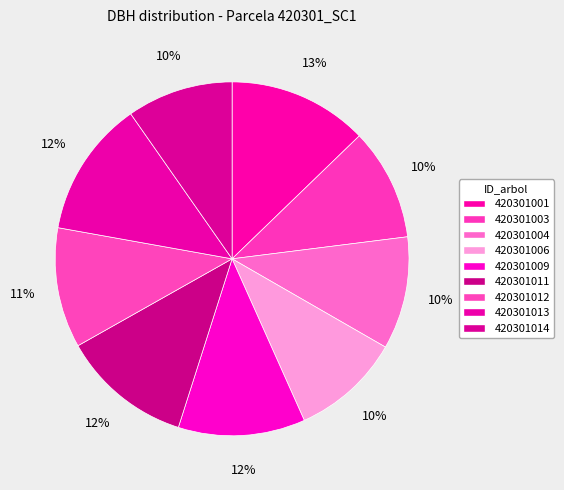

Between 420301013 and 420301001, which is larger?

420301001